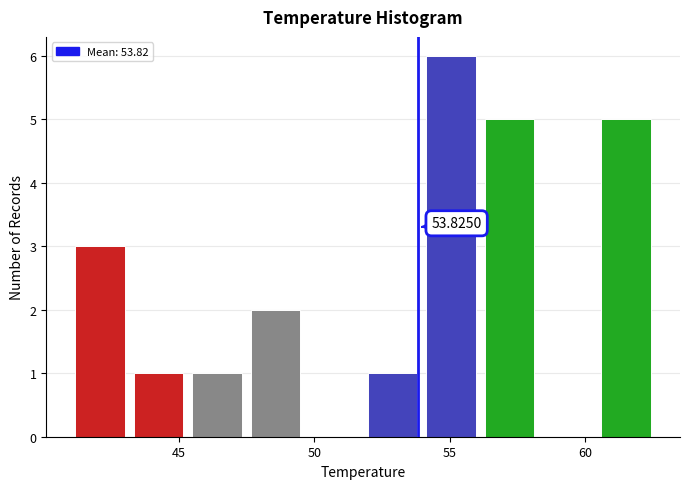

Over which range of the x-axis is the bar tallest?

54.0 to 56.0